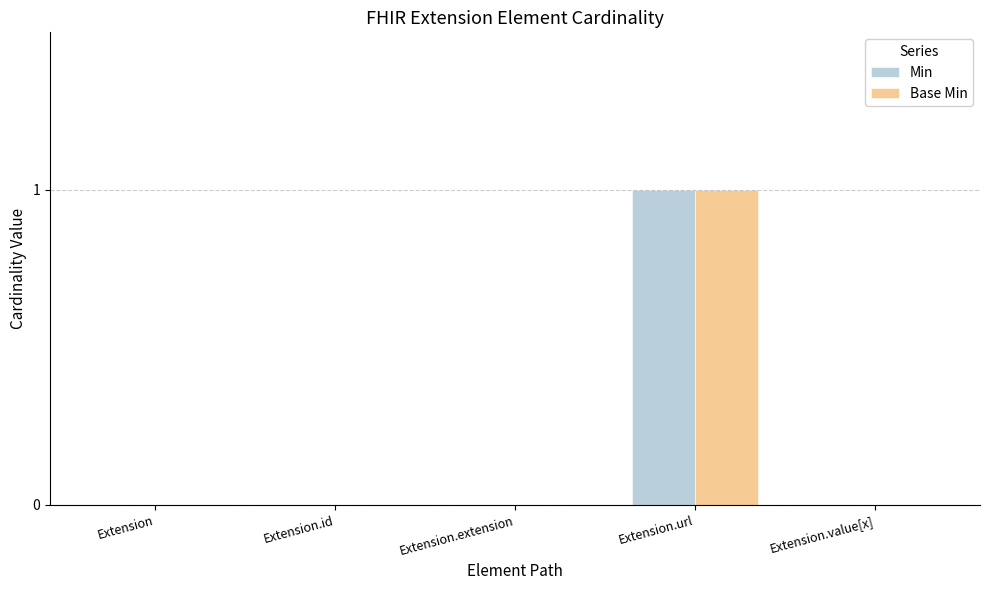

What is the maximum value for Base Min?

1